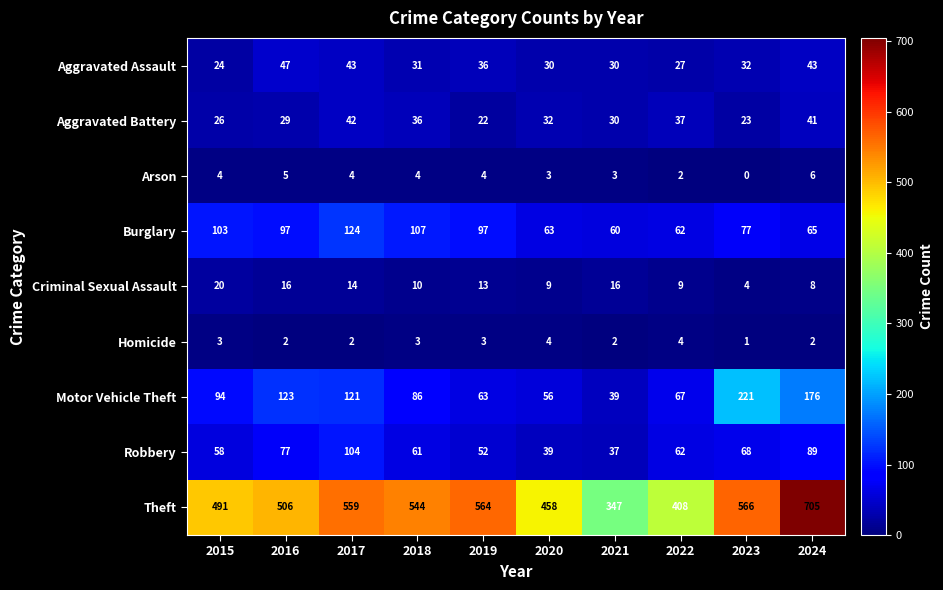

What is the average value of the Burglary series?

86